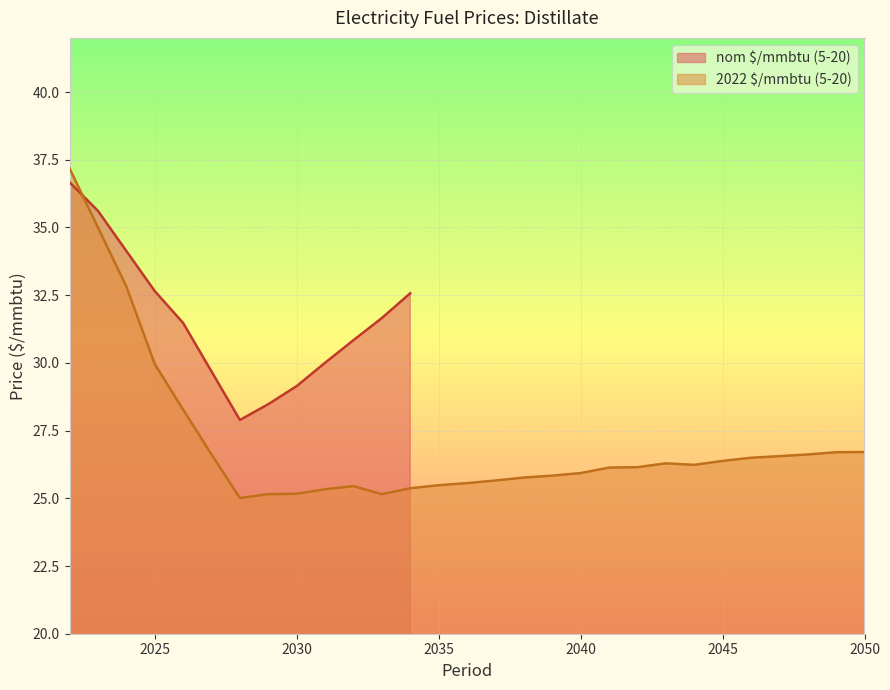

What is the highest value of the 2022 $/mmbtu (5-20) series?

37.2